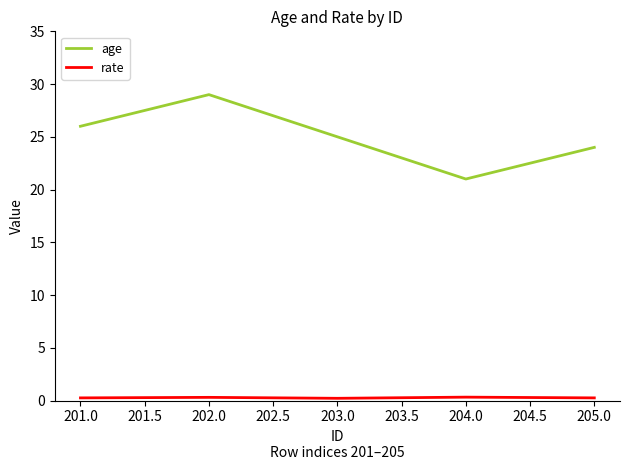

Does the chart have visible grid lines?

No